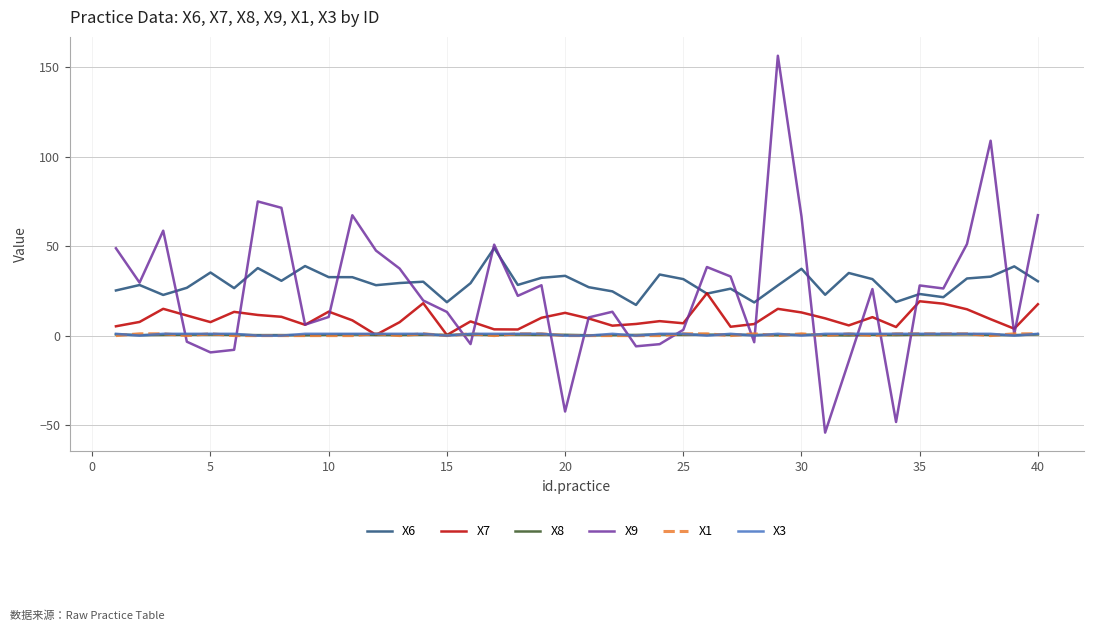

True or false: X6 and X3 intersect in this chart.

False